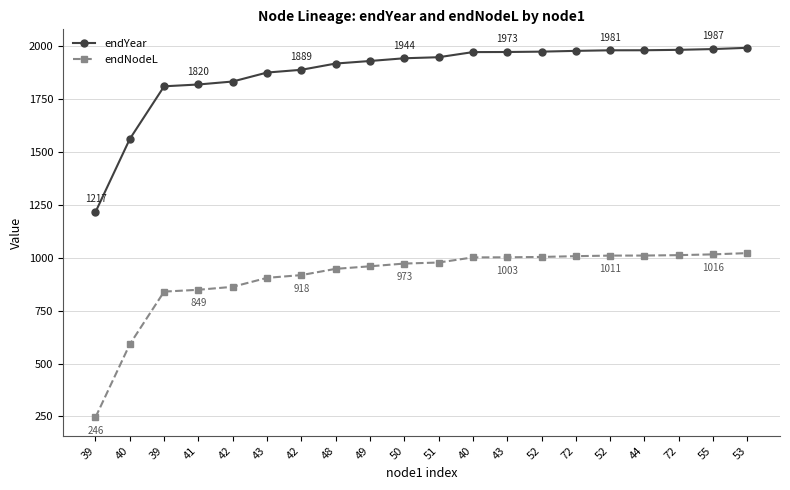

What is the difference between the maximum and minimum values in the endNodeL series?

776.5